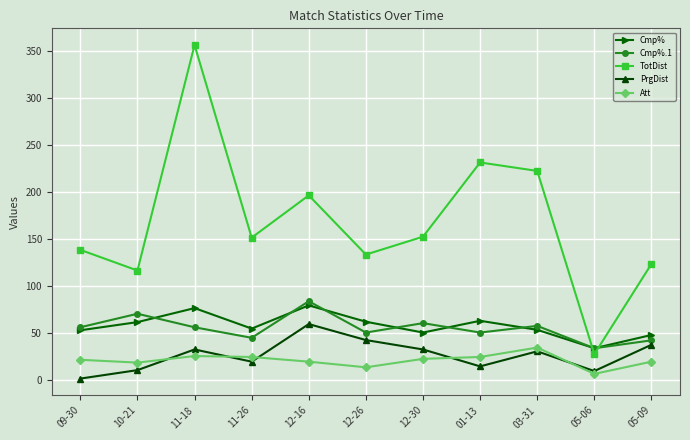

What is the label of the 4th point from the left?

11-26